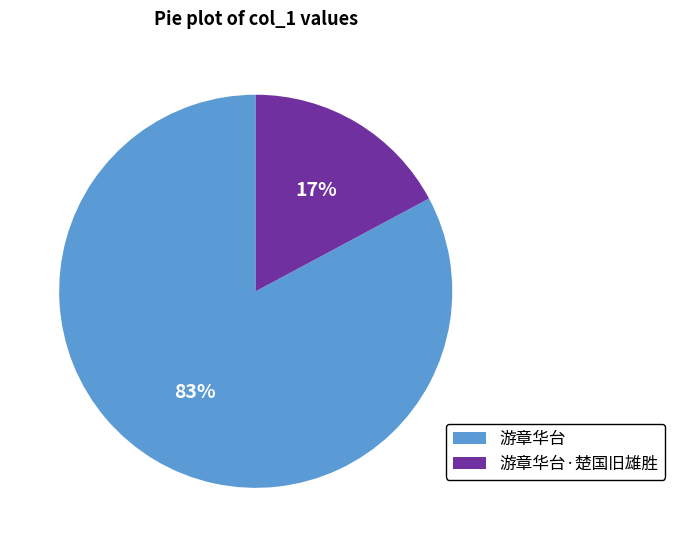

Does any single category account for the majority?

Yes